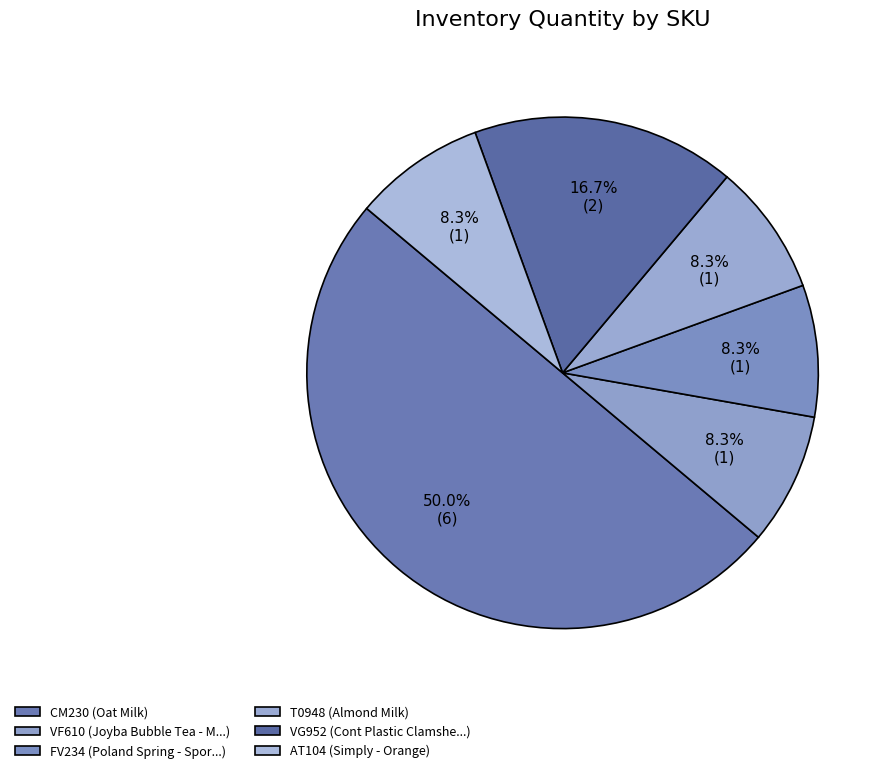

Rank the categories by value from lowest to highest.

VF610, FV234, T0948, AT104, VG952, CM230